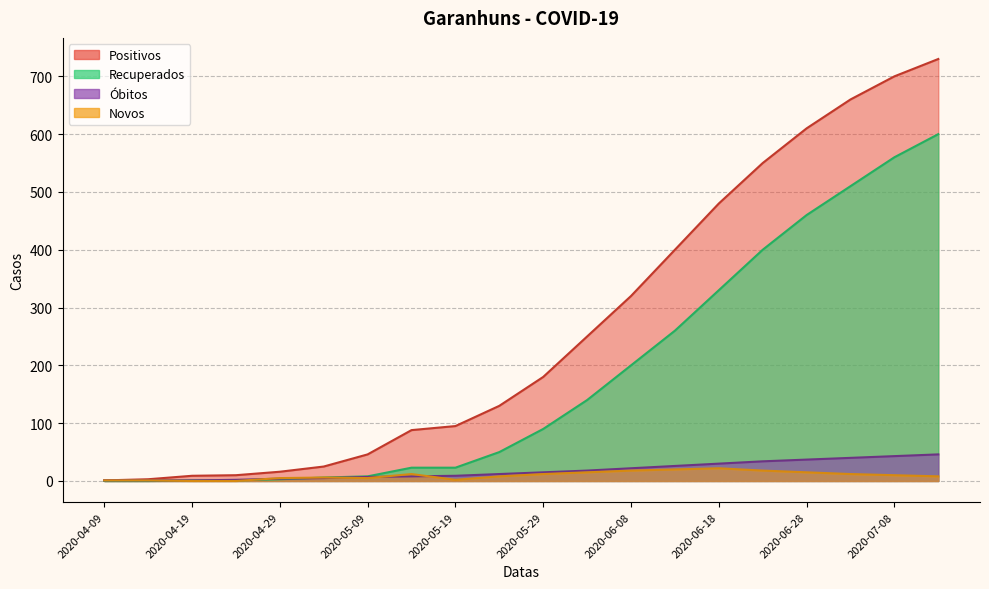

What are all the series names shown in the legend?

Positivos, Recuperados, Óbitos, Novos